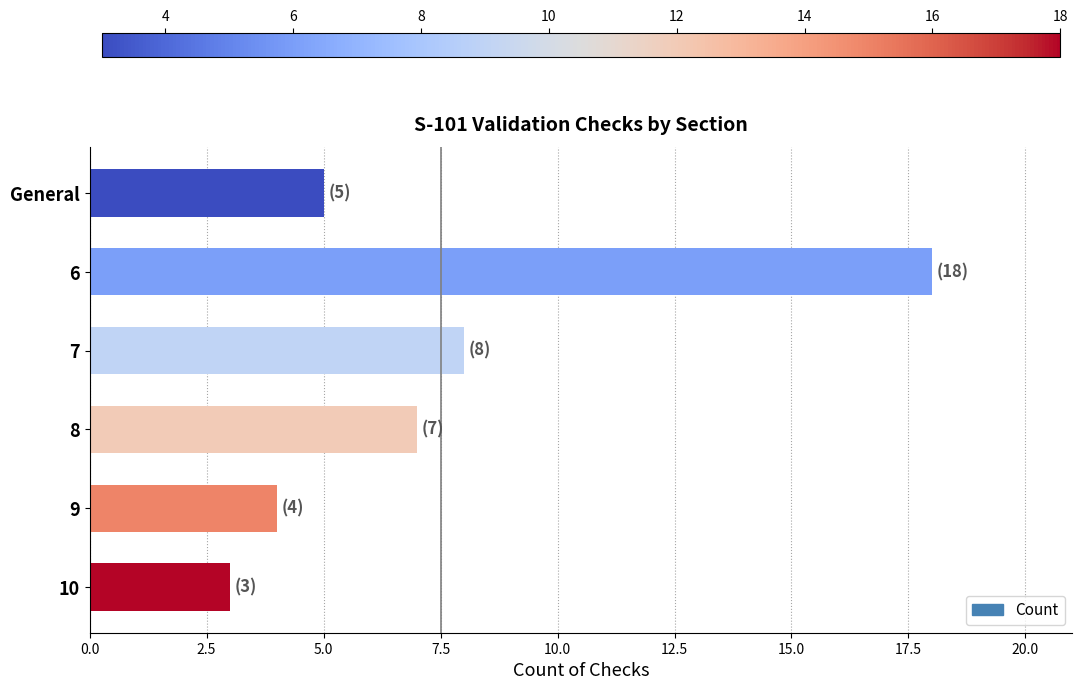

True or false: the data shows 7 at General.

False